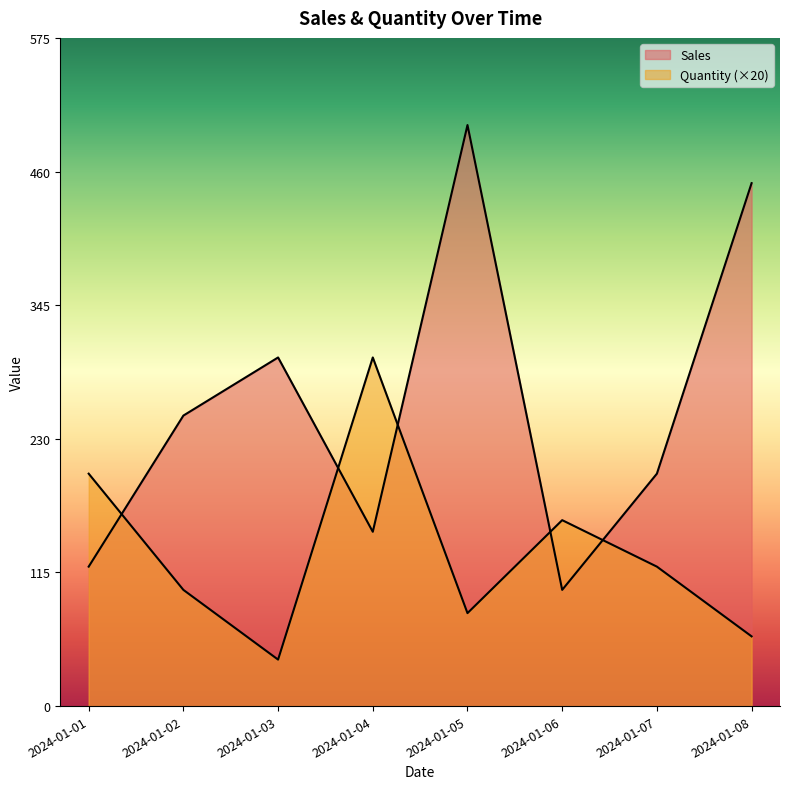

At which category is the sum across all series the highest?

2024-01-05